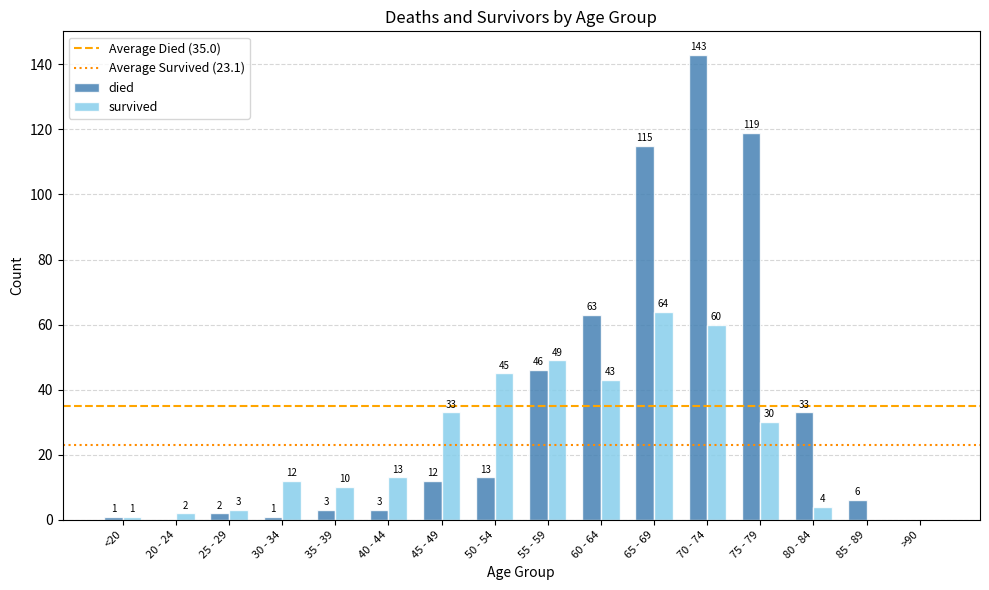

The value of died at 50 - 54 is 13. True or false?

True